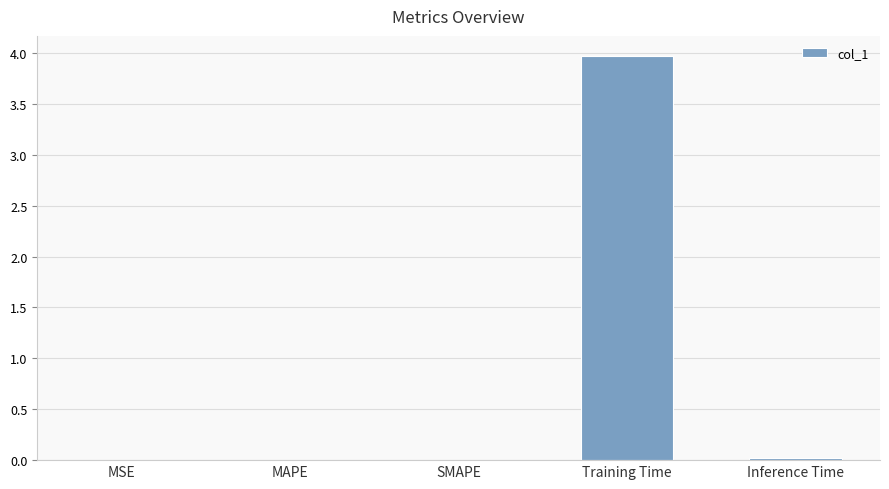

True or false: the data shows 0.8 at Training Time.

False